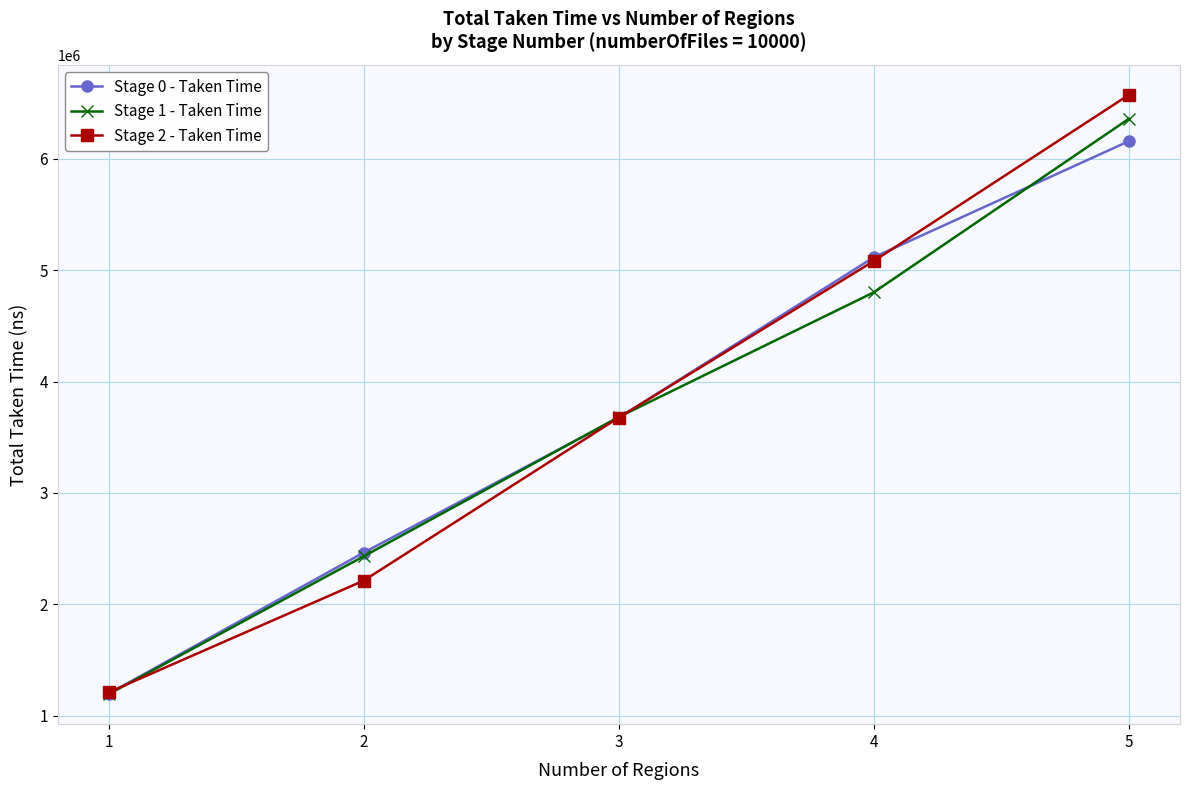

True or false: Stage 2 - Taken Time has more than 1 interior local peaks.

False